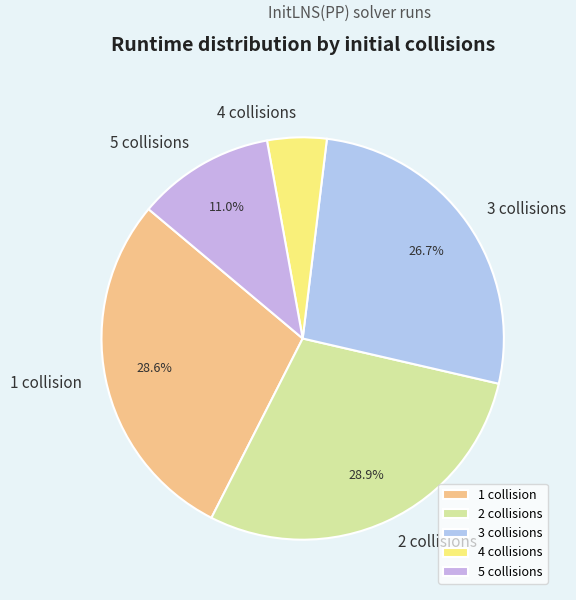

How many segments does this pie chart have?

5